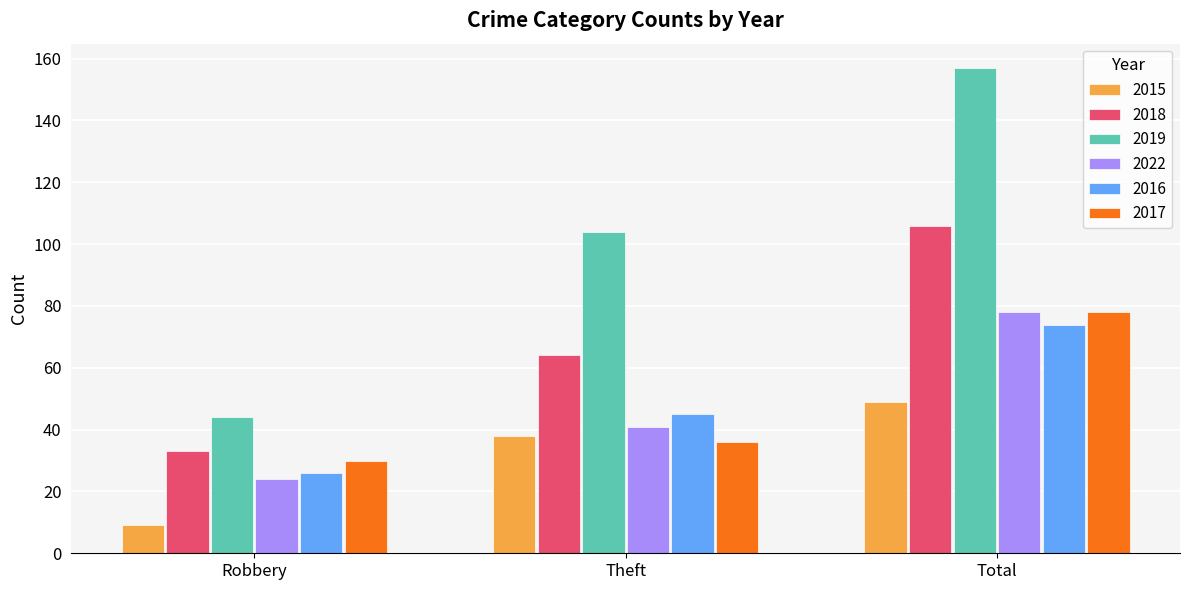

What value does the 2016 series have at Robbery, to the nearest 5?

25